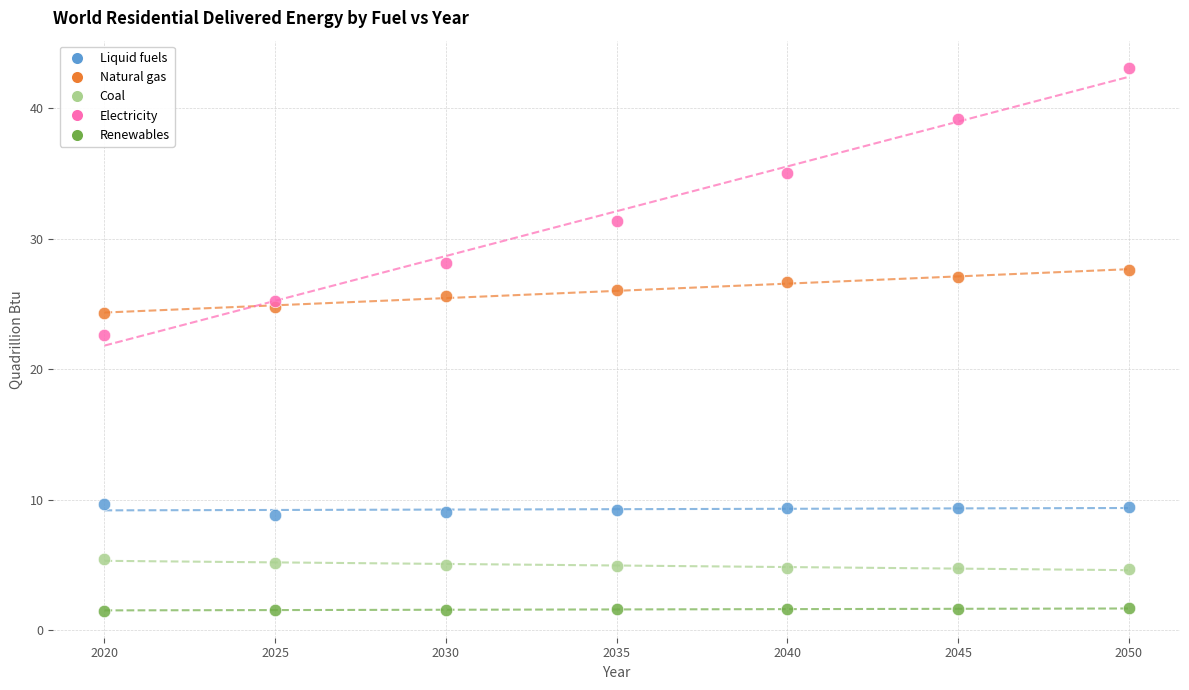

Which series contains the highest Y value?

Electricity